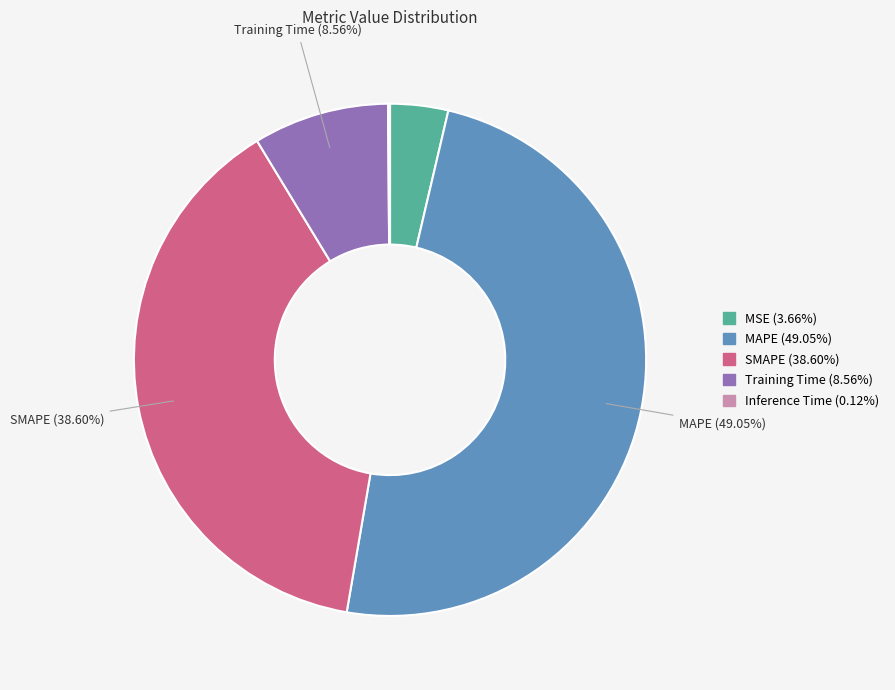

Which category has the biggest portion of the pie?

MAPE